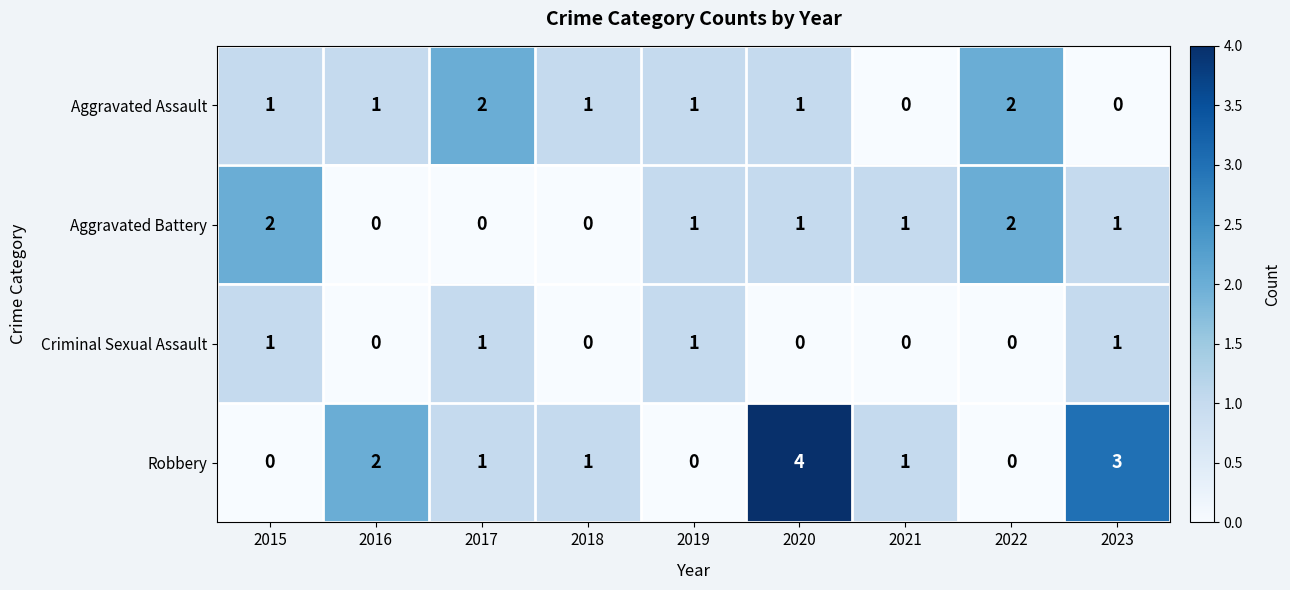

True or false: Robbery has a value of 2 at 2018.

False